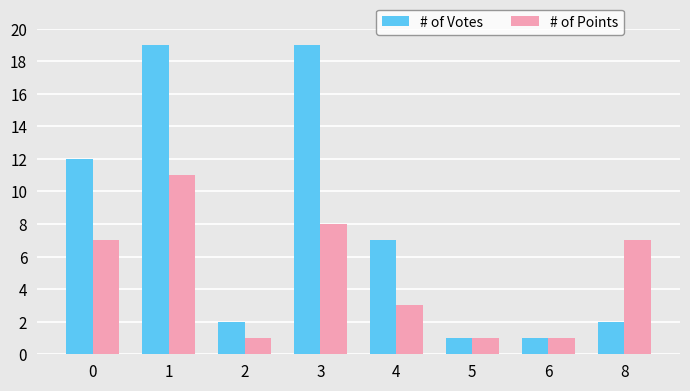

Reading left to right, what are all the values shown in this chart?

# of Votes: 12	19	2	19	7	1	1	2
# of Points: 7	11	1	8	3	1	1	7